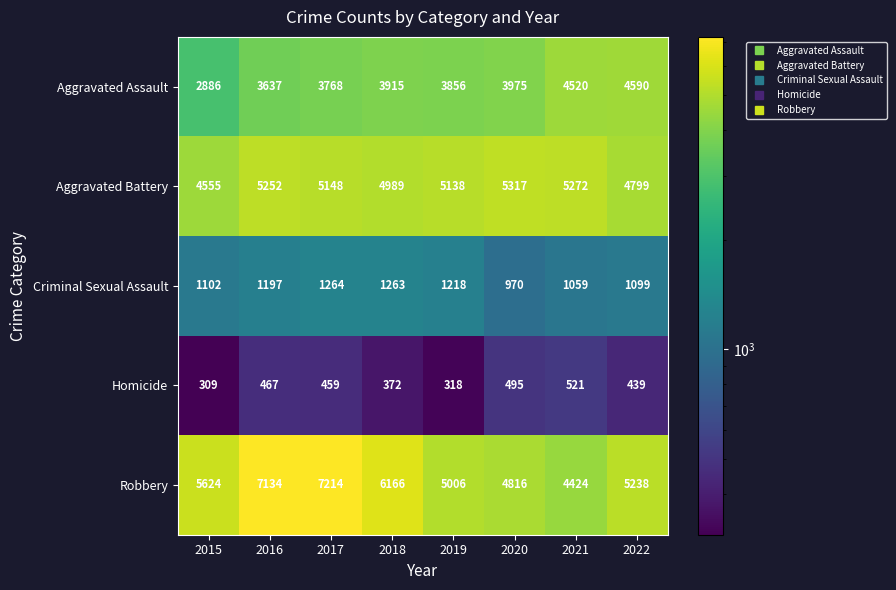

What is the sum of the Homicide values at 2018 and 2016?

839